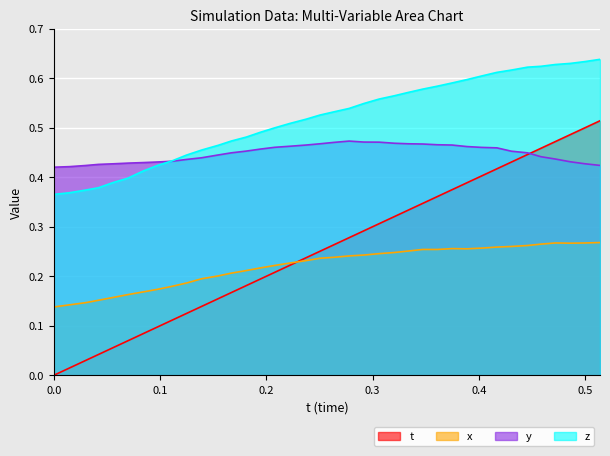

At which category does the chart reach its peak across all series?

0.5140533